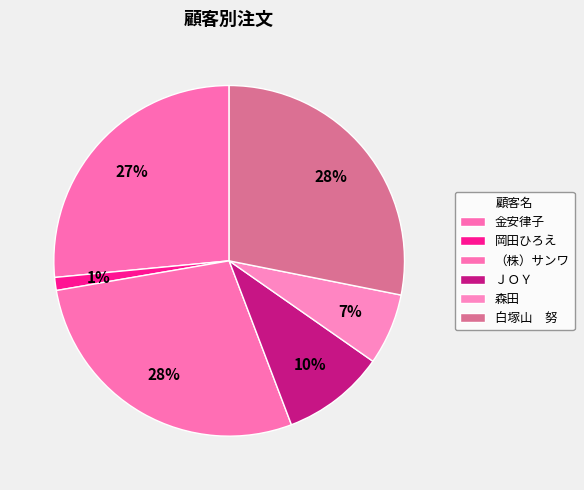

Which category has the biggest portion of the pie?

白塚山　努